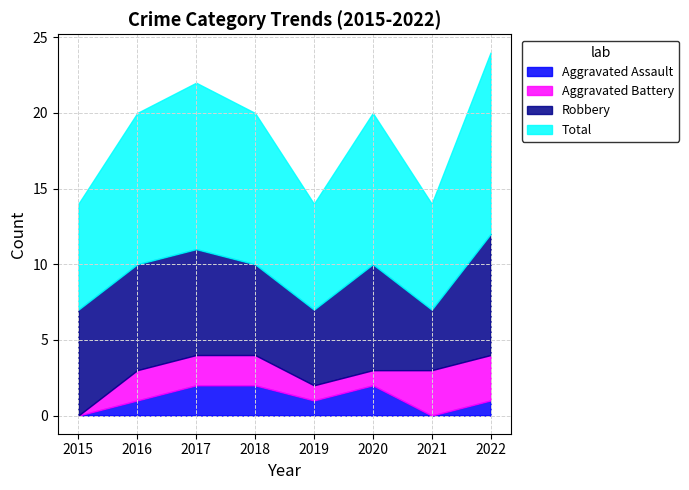

The Aggravated Assault series shows 1 at 2016. True or false?

True